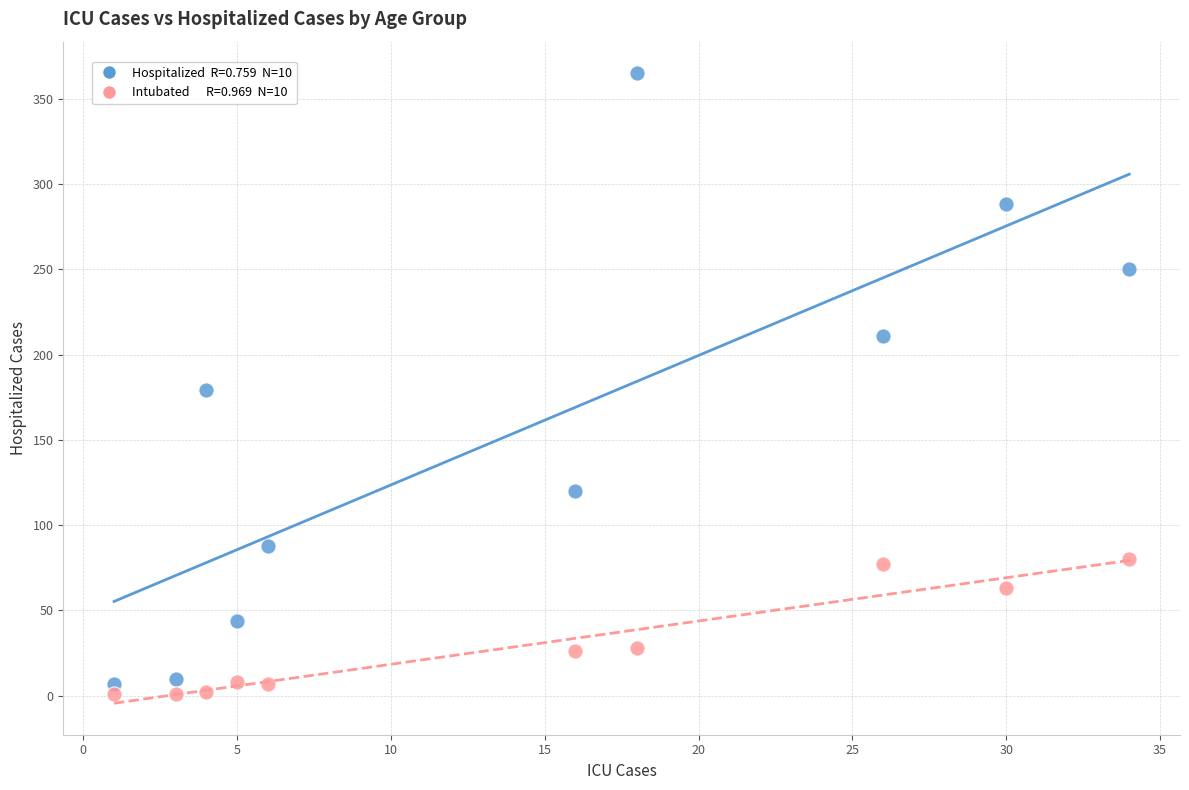

Across all data points, what is the range of X values (max minus min)?

33